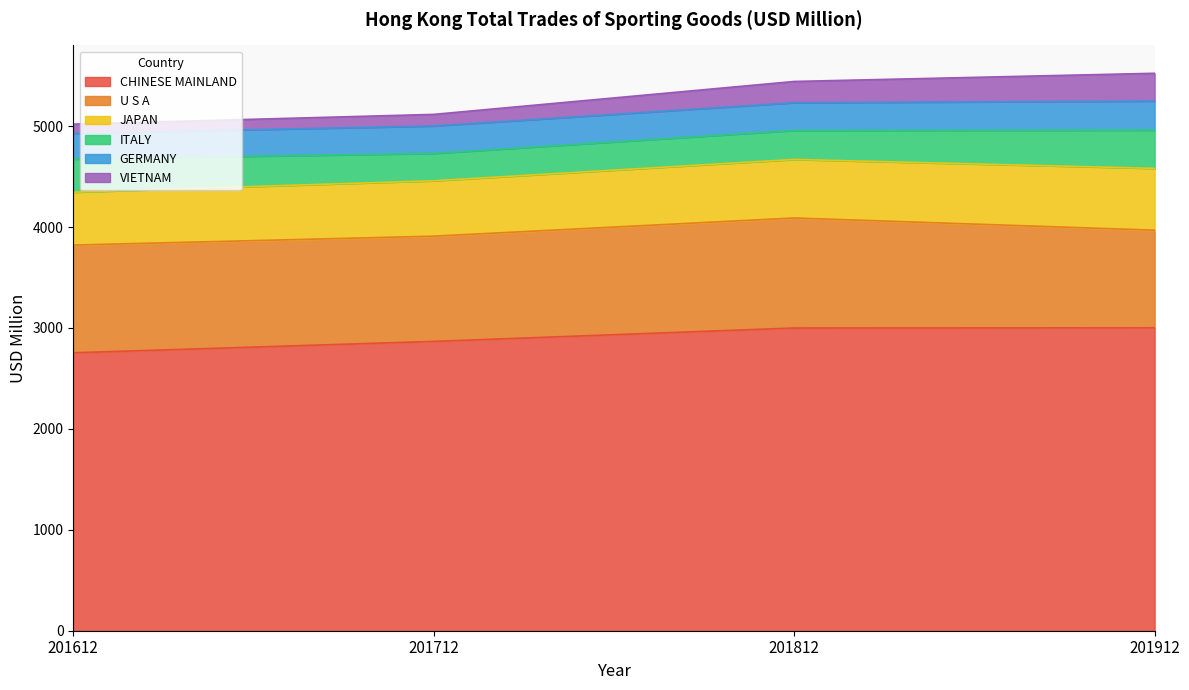

Between 201712 and 201912, which series saw the biggest shift?

VIETNAM